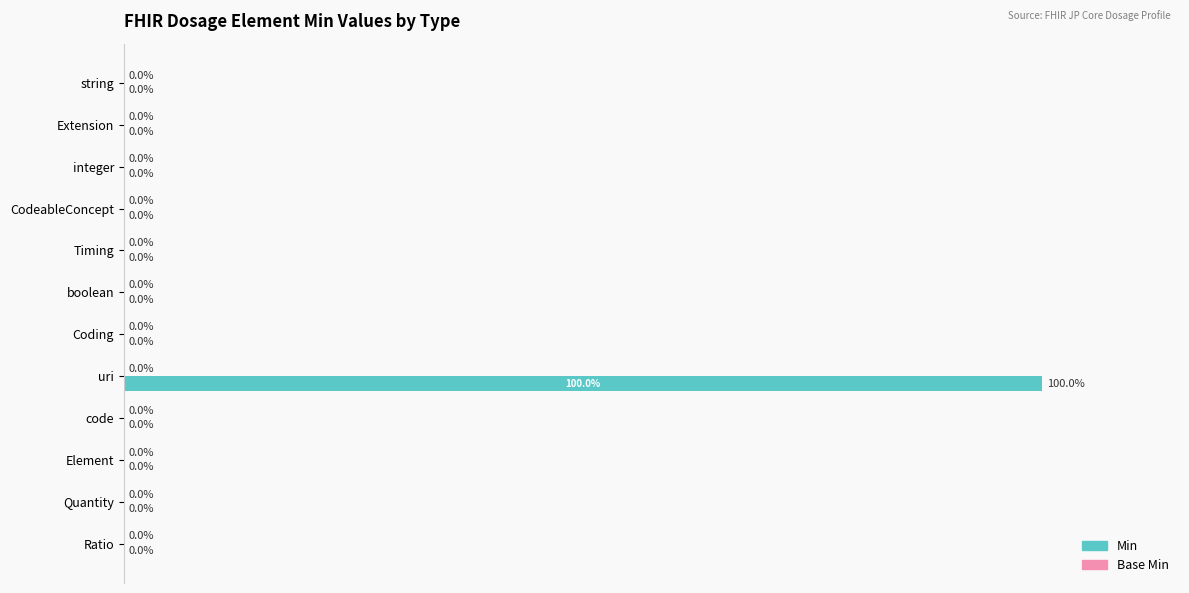

At which category does the chart reach its peak across all series?

uri